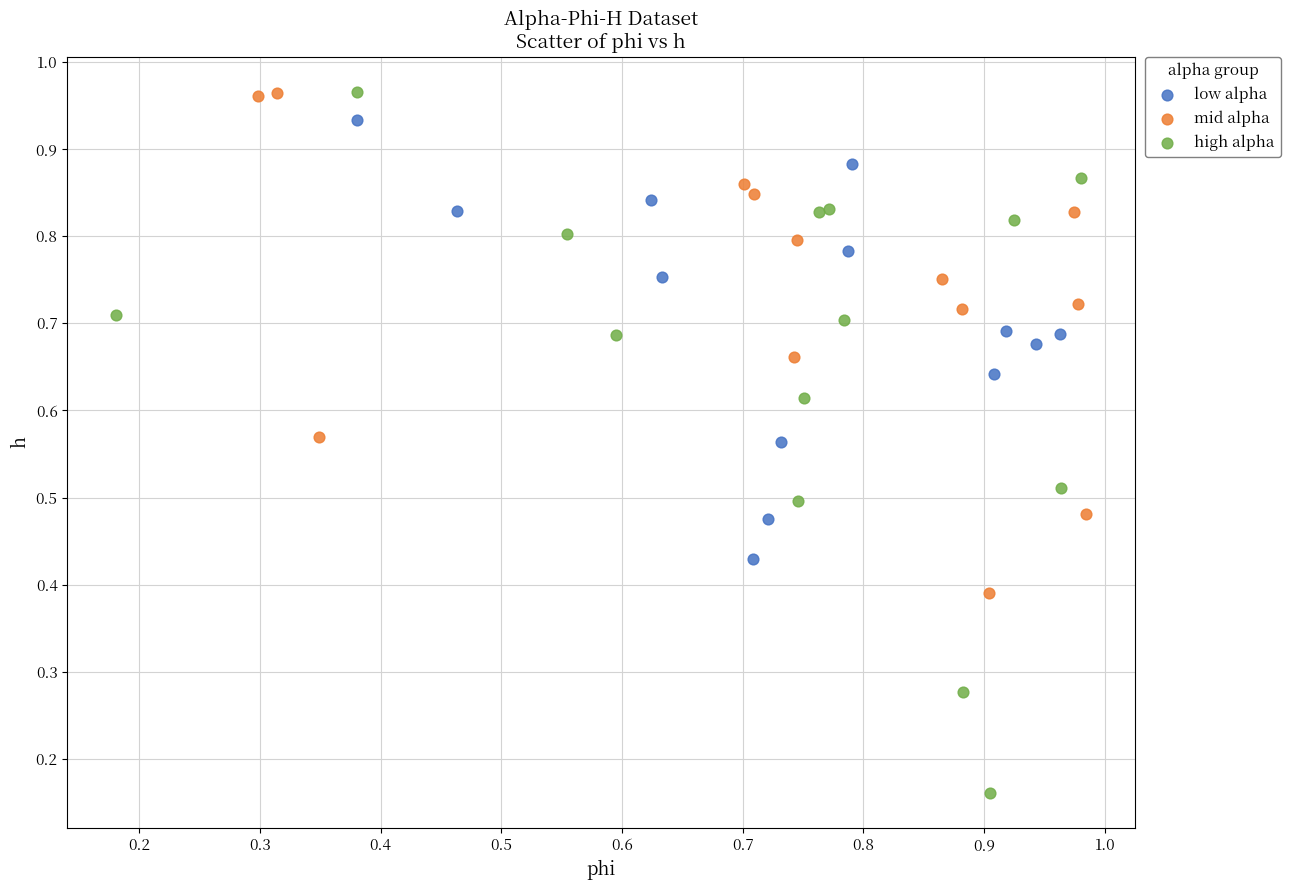

Which series reaches the minimum Y coordinate?

high alpha